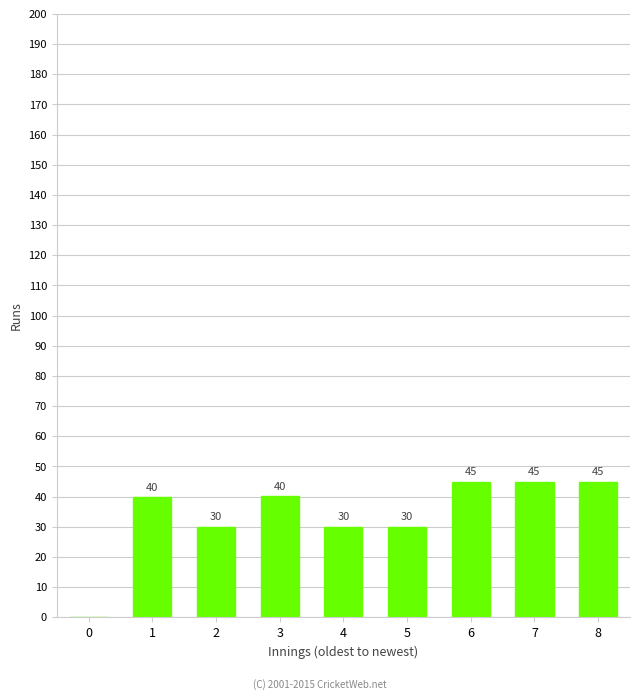

What is the average value?

33.9